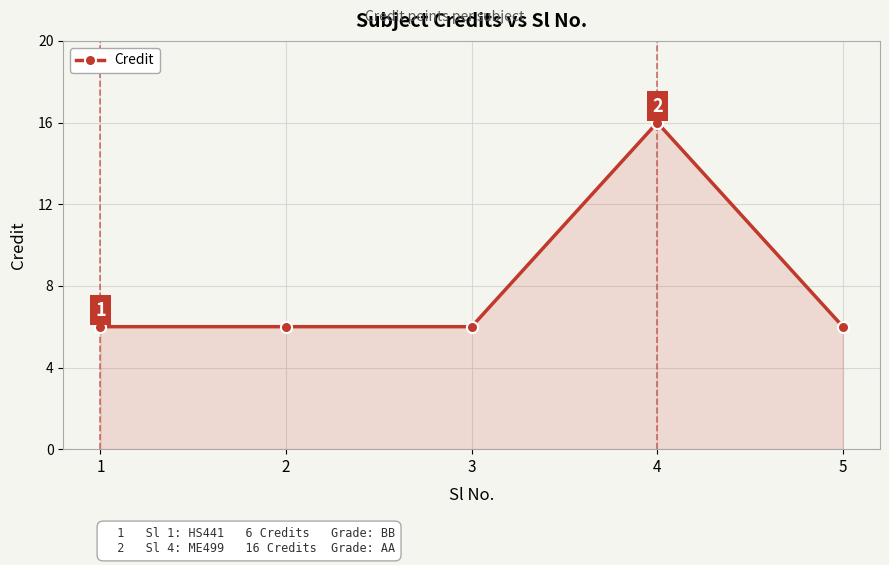

How many lines are shown in the chart?

1